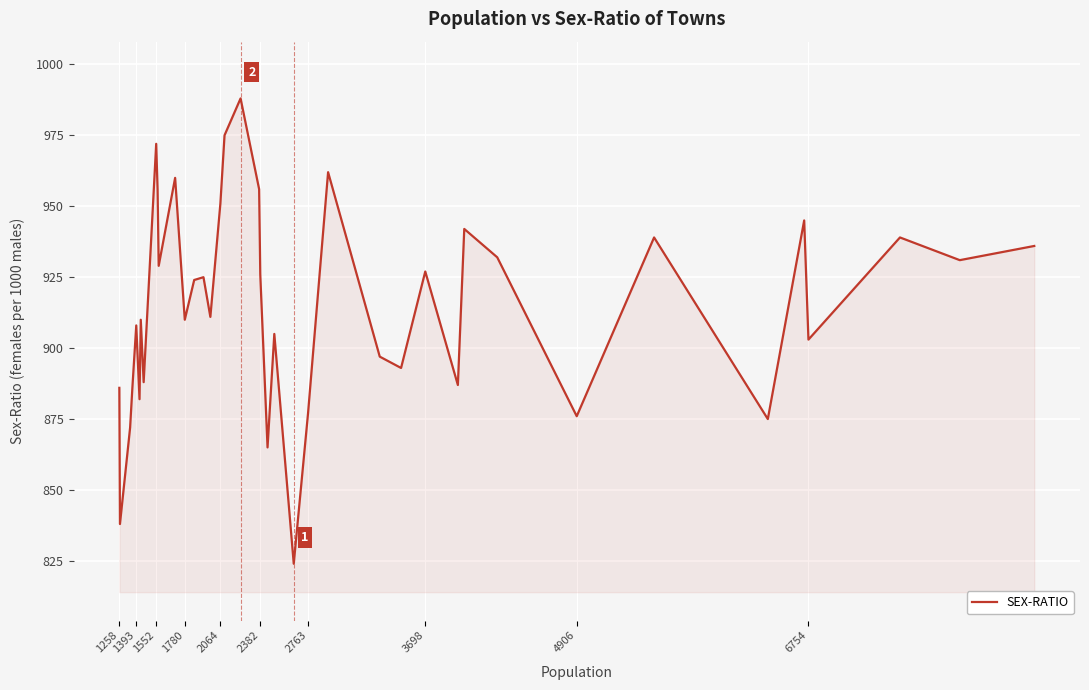

What is the maximum value shown in the chart?

988